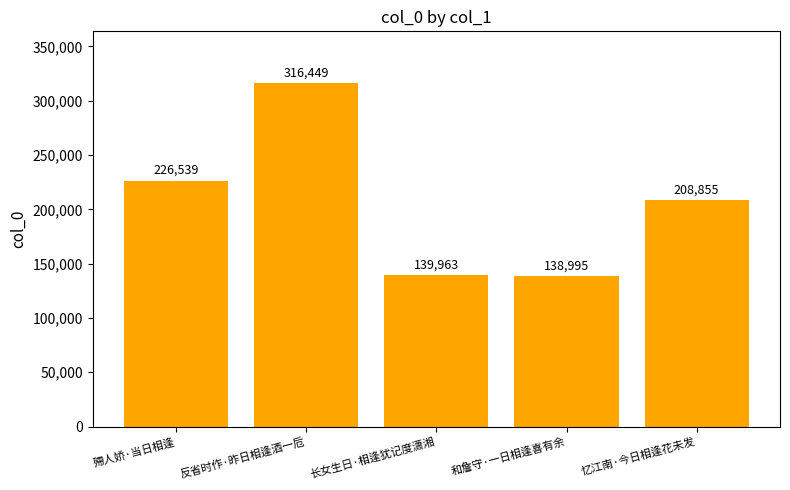

Which category has the highest value across all series?

反省时作·昨日相逢酒一卮